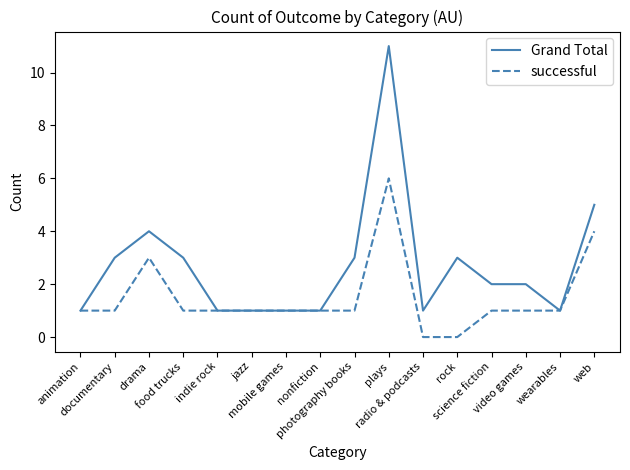

List the series in order of their overall mean, lowest first.

successful, Grand Total